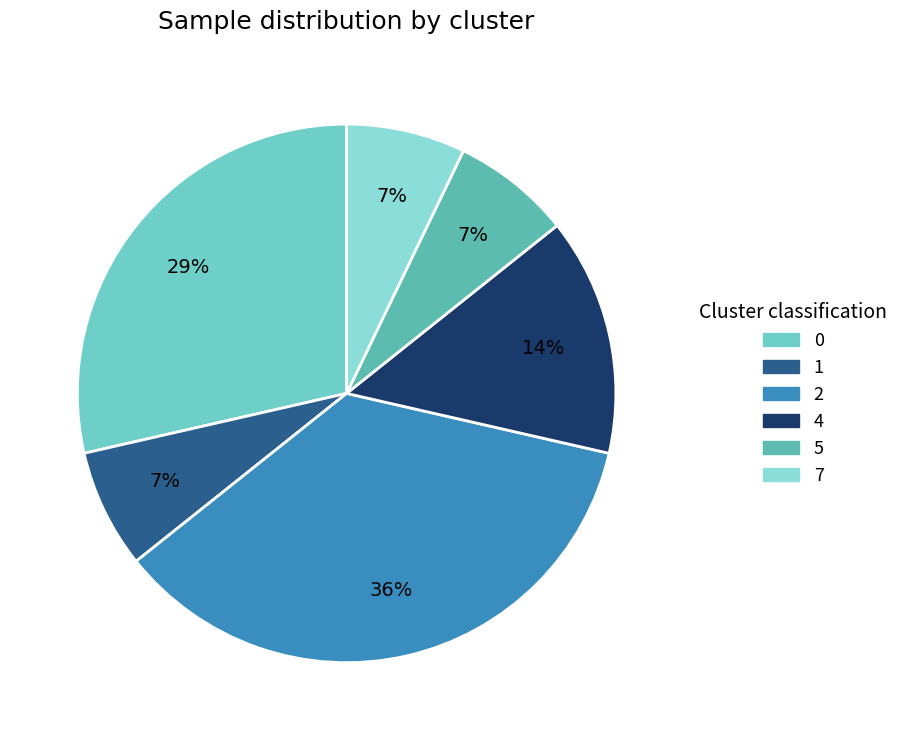

Count the number of slices in the pie.

6